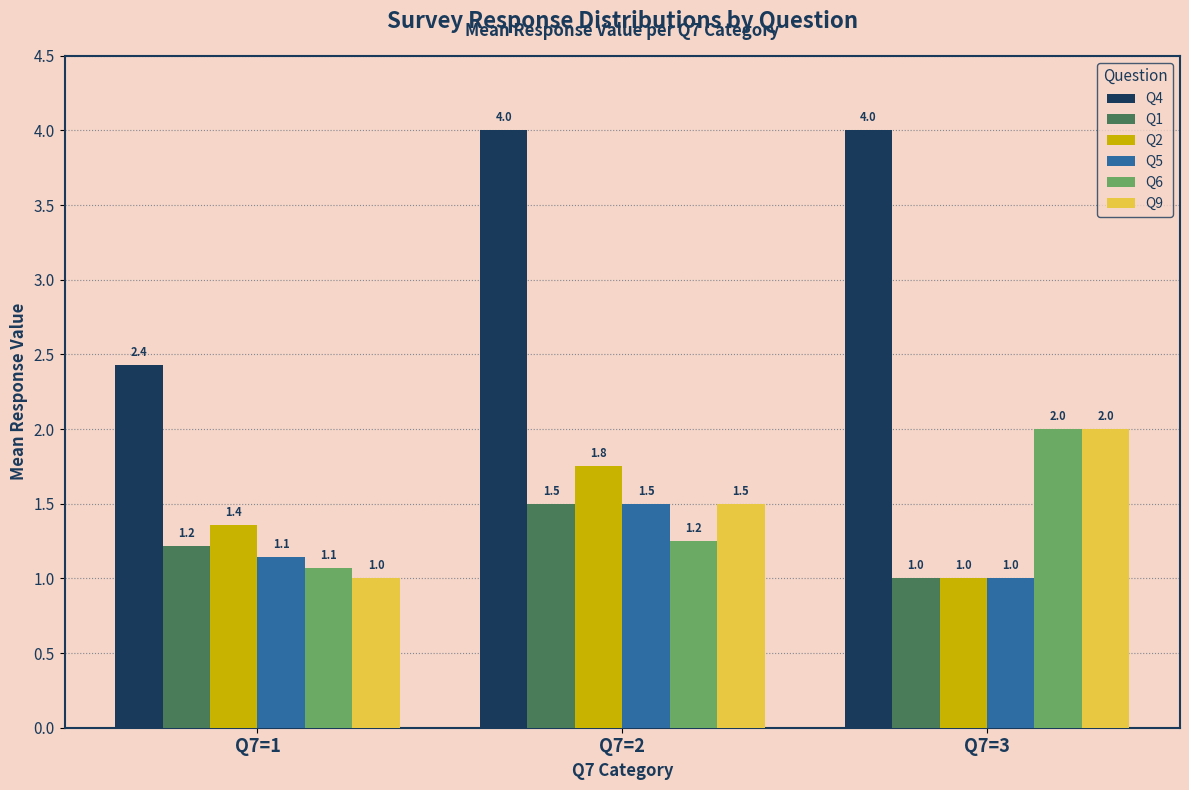

Is the value of Q2 at Q7=3 greater than the value of Q6 at Q7=3?

No